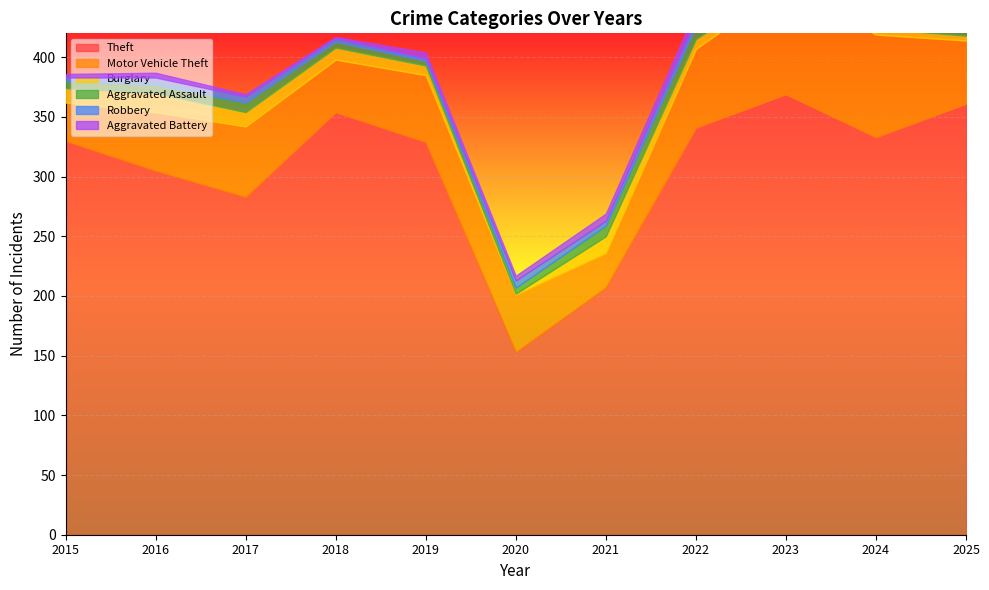

Which label corresponds to the largest value in the chart?

2023